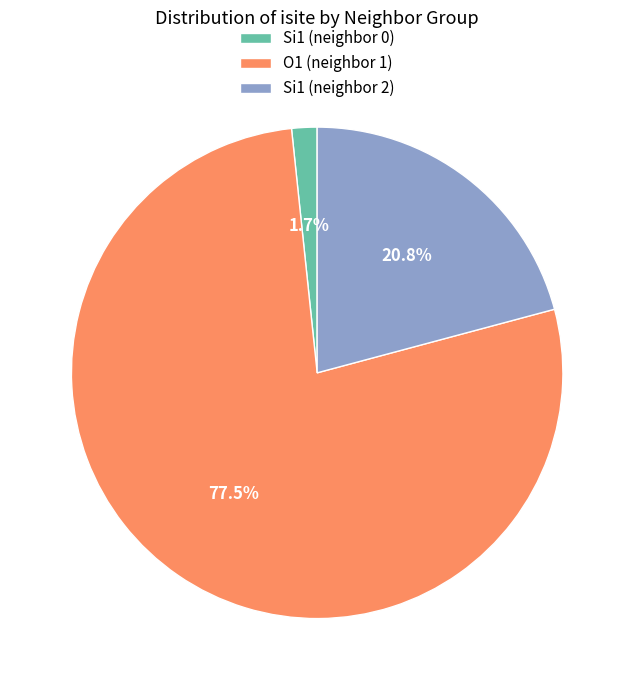

Rank the categories by value from lowest to highest.

Si1 (neighbor 0), Si1 (neighbor 2), O1 (neighbor 1)